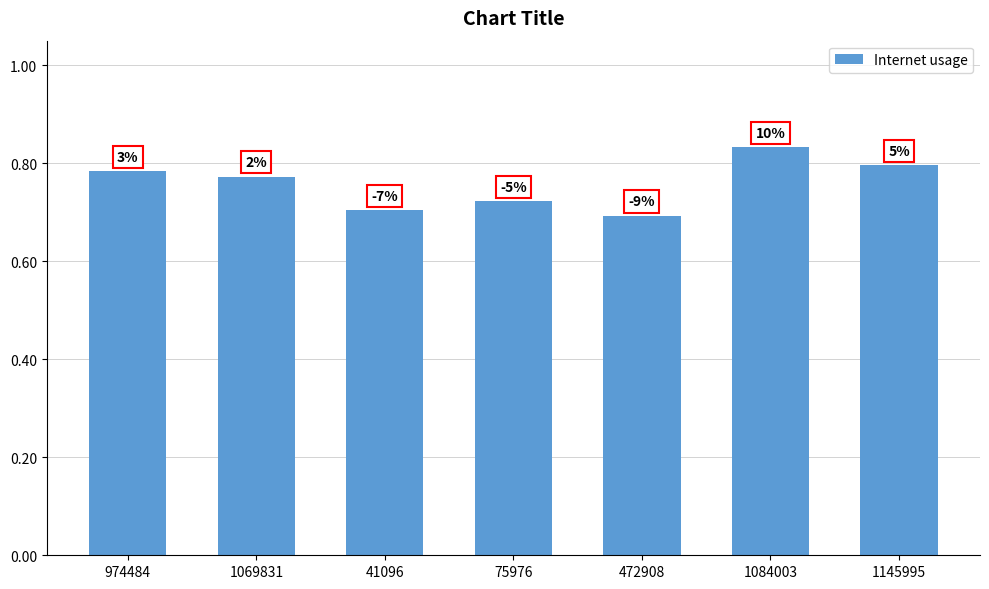

True or false: the data shows 1.1 at 75976.

False